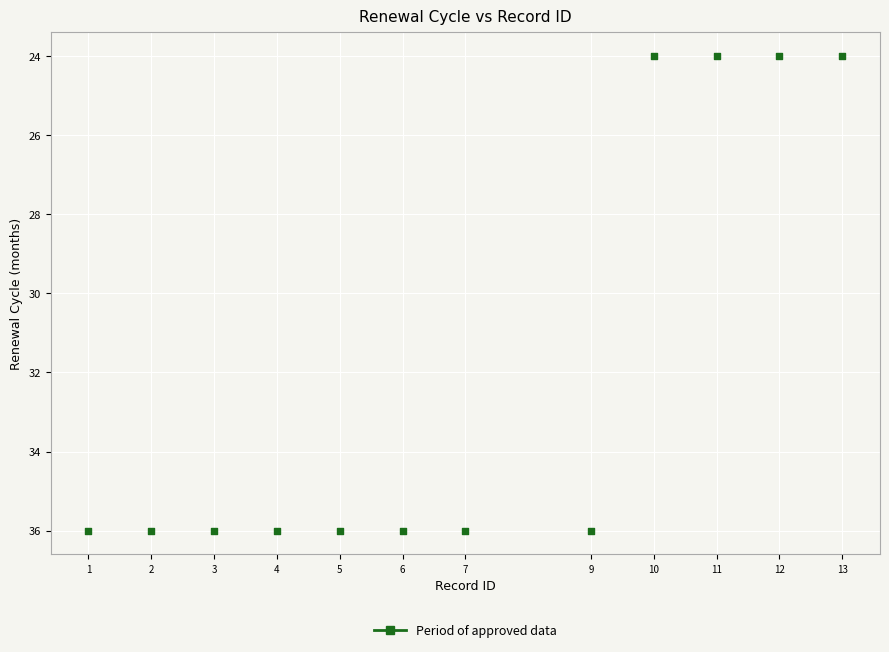

What is the range of Y values (max minus min)?

12